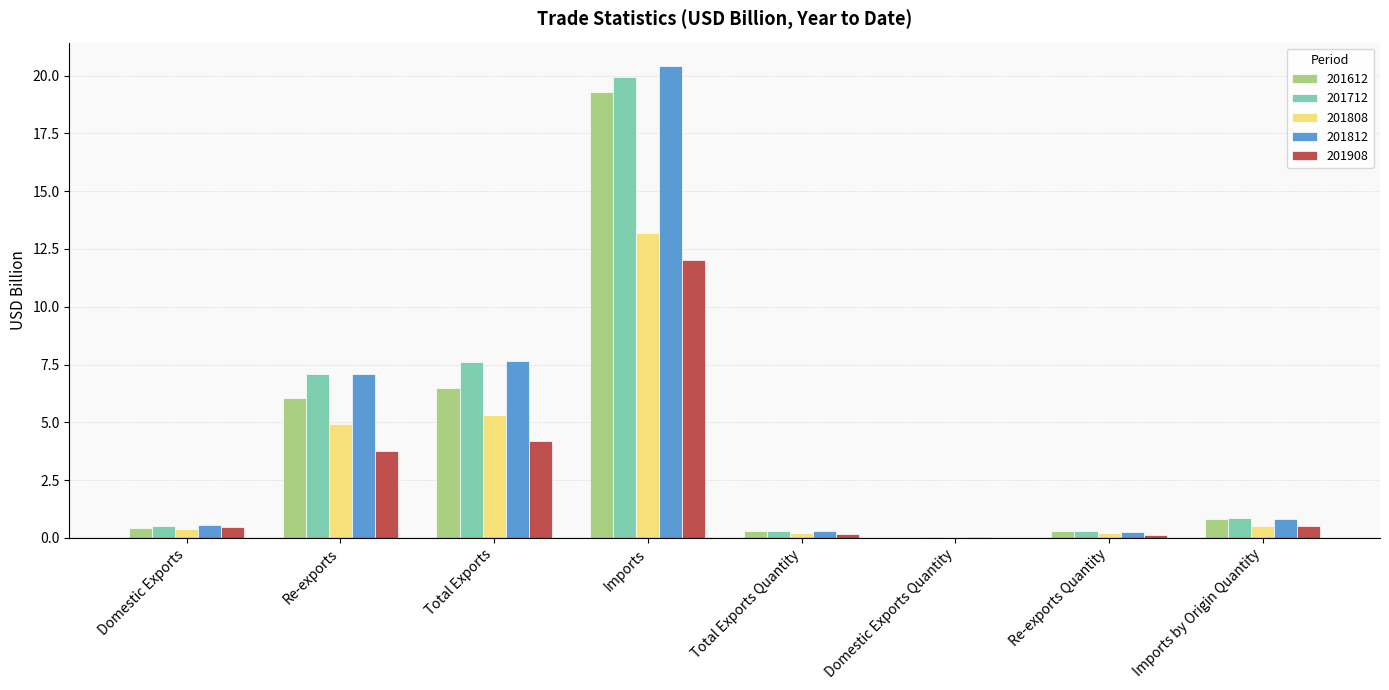

Where is 201812 nearest to the value 10?

Total Exports